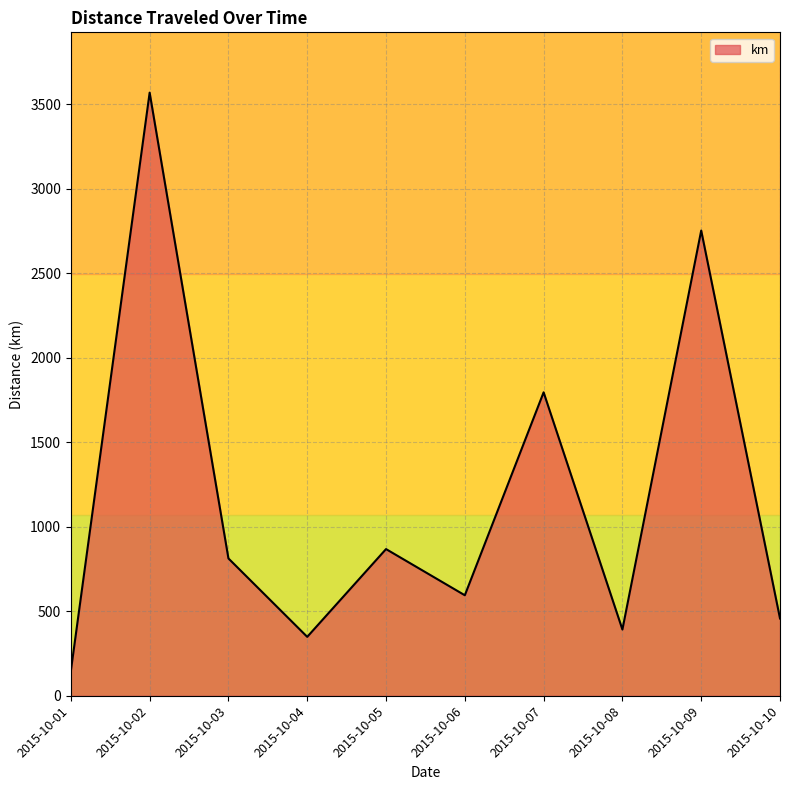

What is the difference between the maximum and minimum values?

3423.0